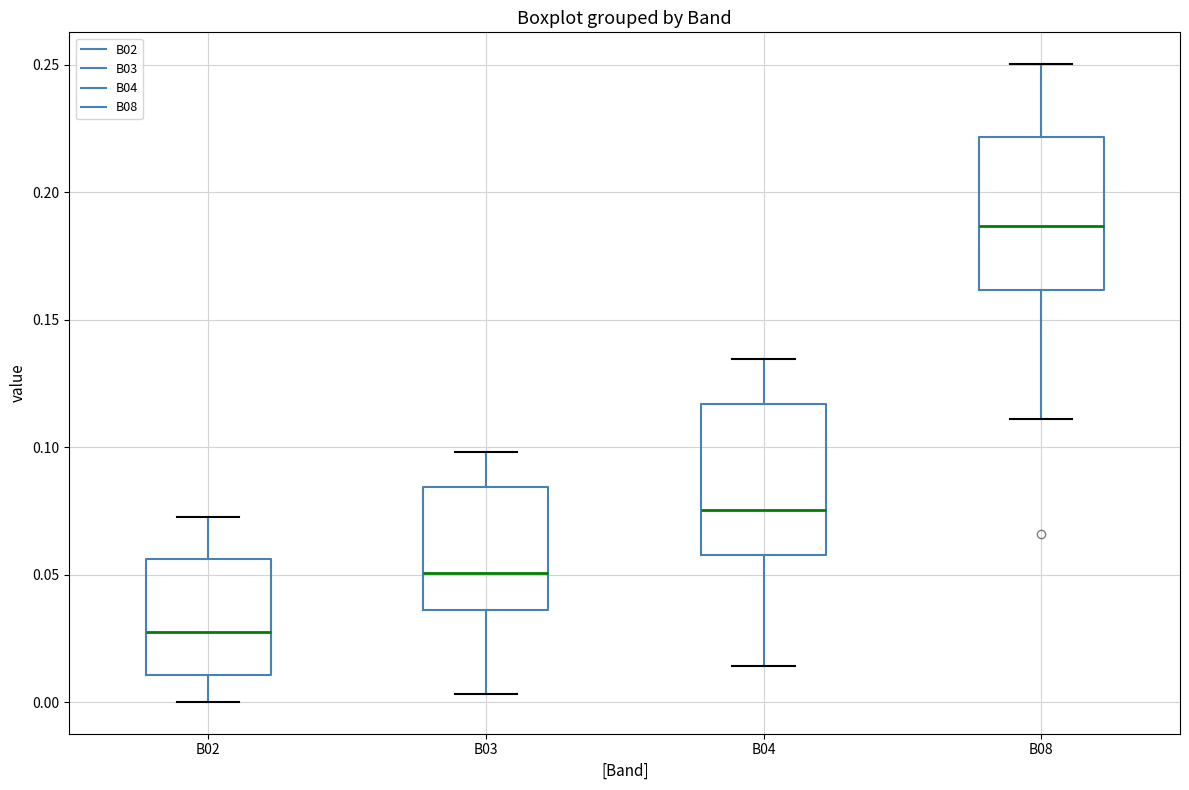

Reading left to right, read every box against the y-axis: the position of its median line, the range the box covers, and the ends of its whiskers. The values are not printed on the chart, so give them approximately, as read against the axis.

B02: median 0.030, box 0.010 to 0.055, whiskers 0.000 to 0.075
B03: median 0.050, box 0.035 to 0.085, whiskers 0.005 to 0.100
B04: median 0.075, box 0.060 to 0.115, whiskers 0.015 to 0.135
B08: median 0.185, box 0.160 to 0.220, whiskers 0.110 to 0.250